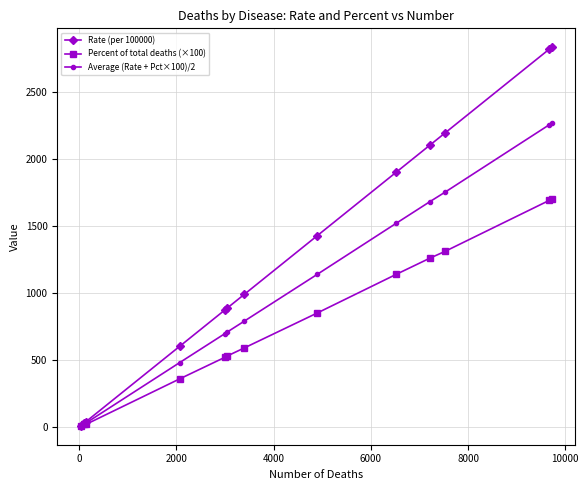

How many values in the Average (Rate + Pct×100)/2 series are below 789?

6